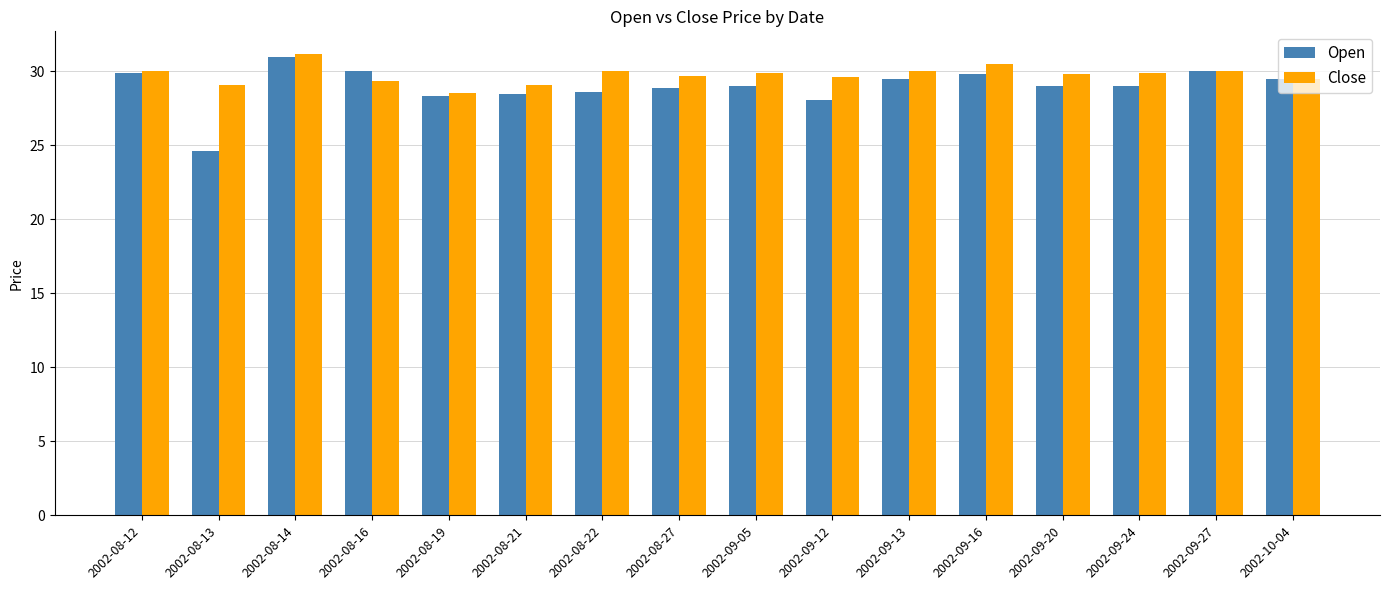

Between 2002-08-13 and 2002-08-19, which series saw the biggest shift?

Open